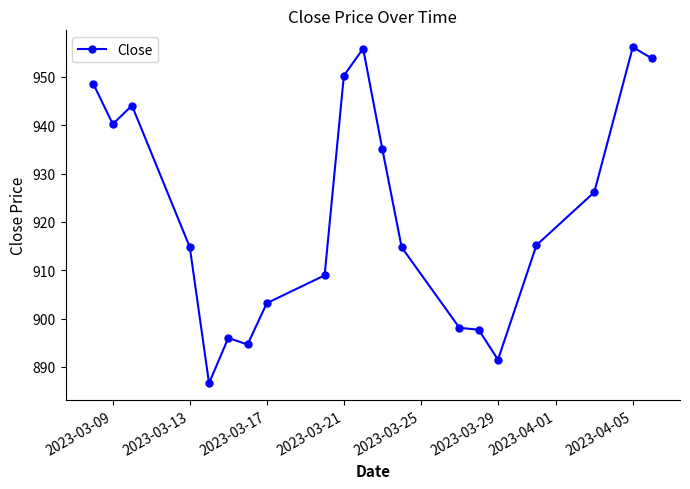

What is the sum of all values?

18431.5